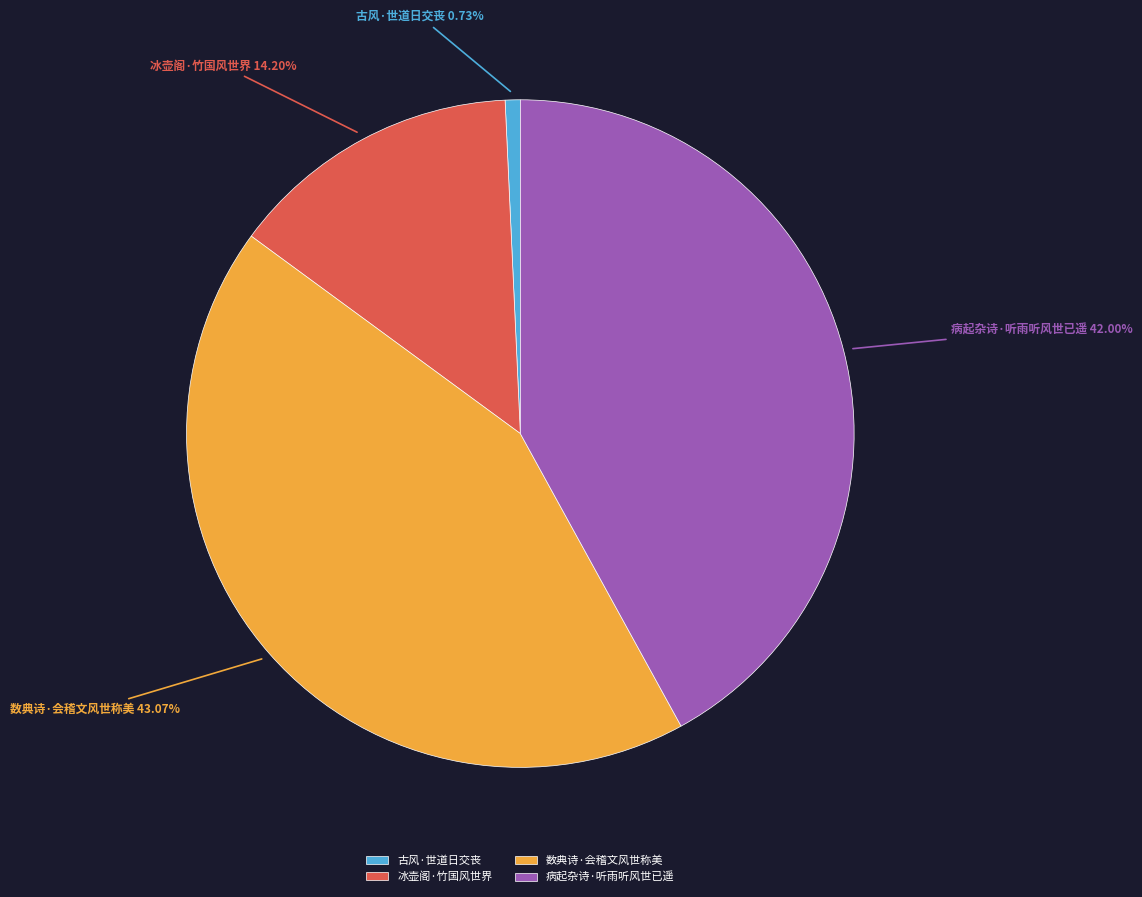

Which has a higher value, 冰壶阁·竹国风世界 or 古风·世道日交丧?

冰壶阁·竹国风世界